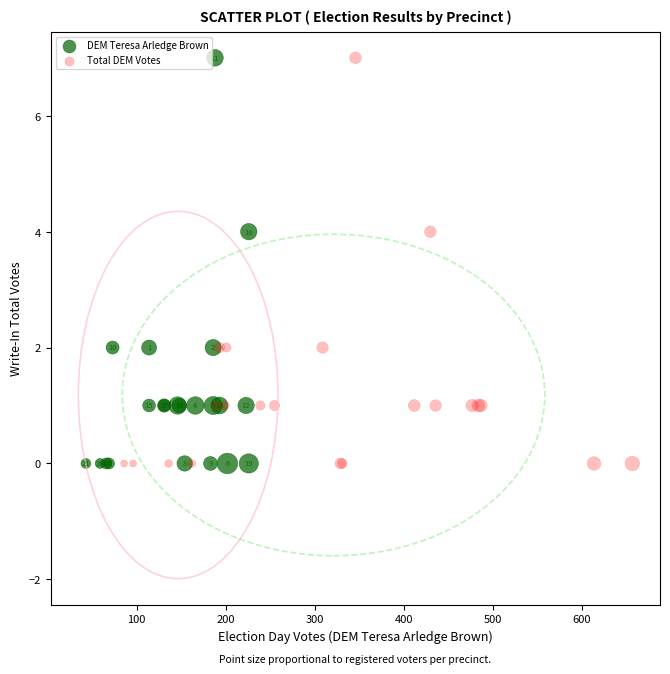

What are all the series names shown in the legend?

DEM Teresa Arledge Brown, Total DEM Votes